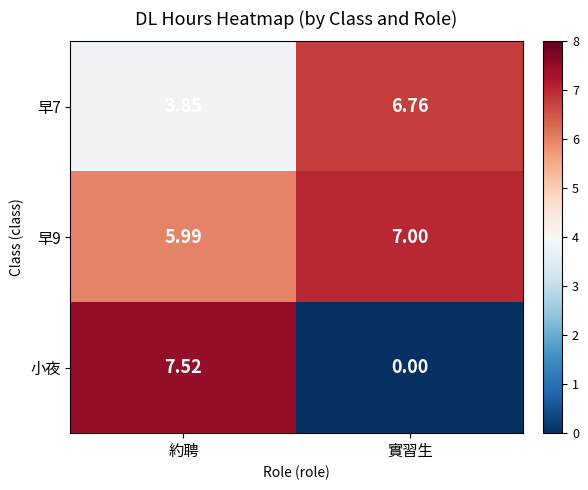

Rank the categories by 早7 value from highest to lowest.

實習生, 約聘